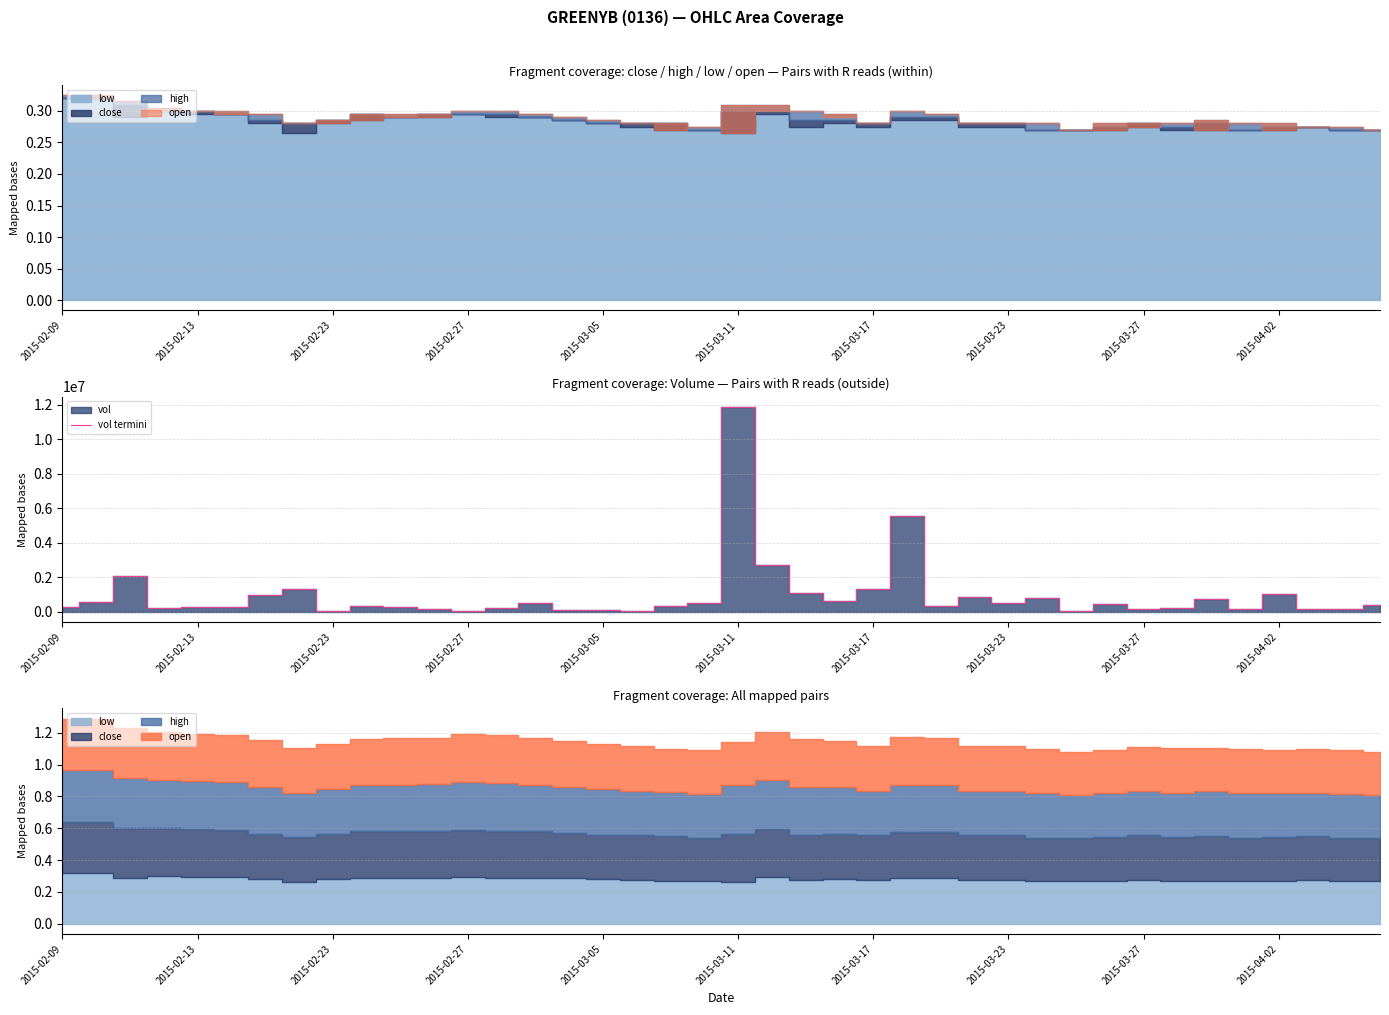

Which category has the highest value in the vol termini series?

2015-03-11